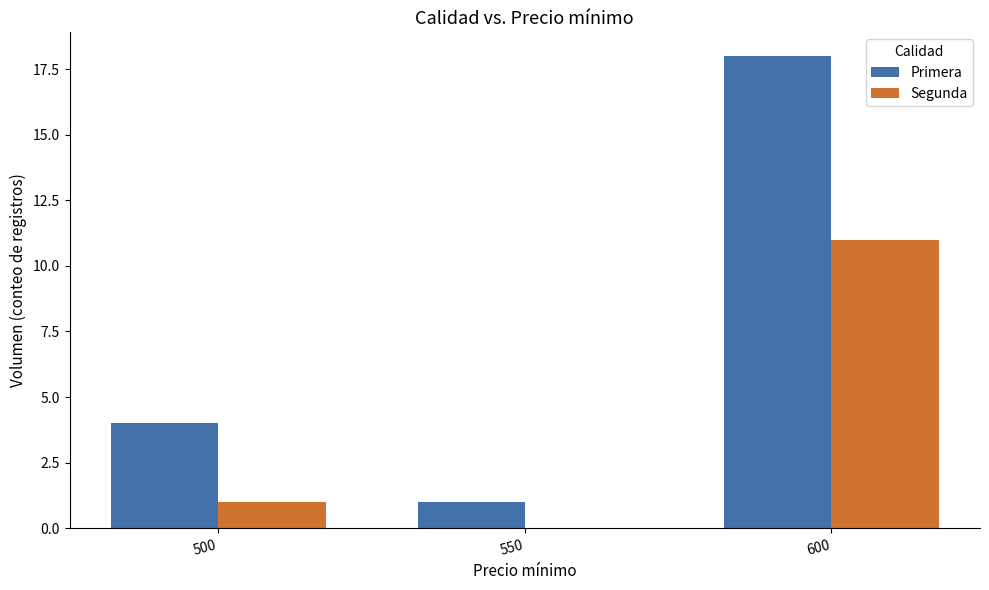

Which series has the largest range (max minus min)?

Primera